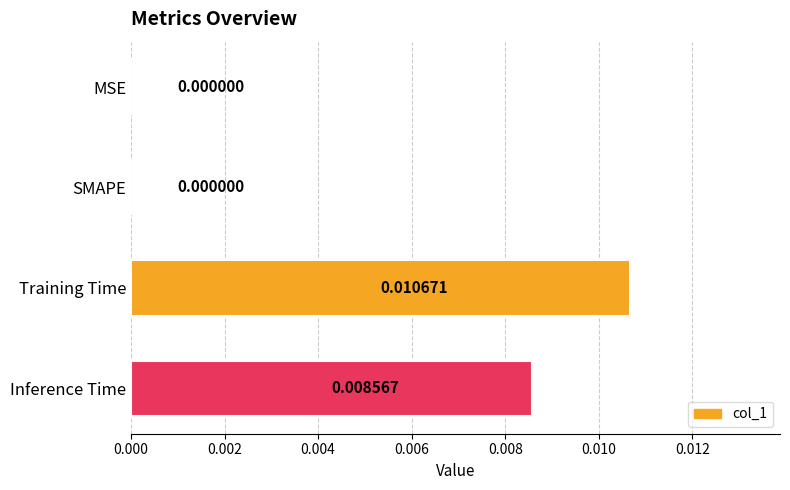

Which label corresponds to the largest value in the chart?

Training Time